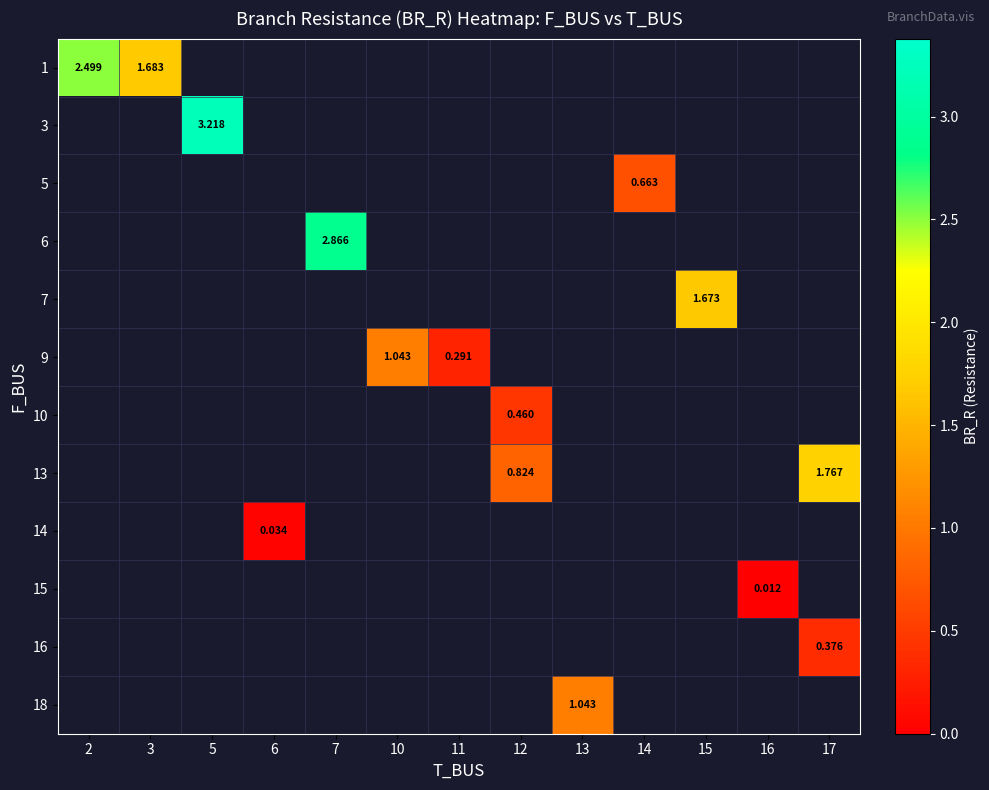

Is the value of 3 at 5 greater than the value of 13 at 12?

Yes